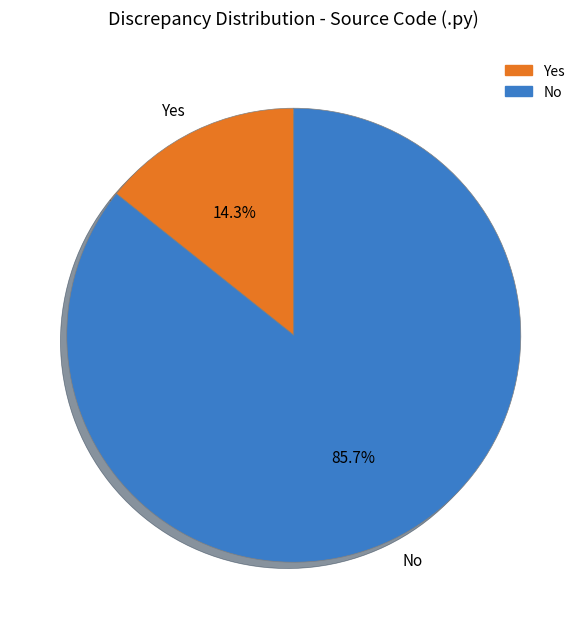

Count the number of slices in the pie.

2